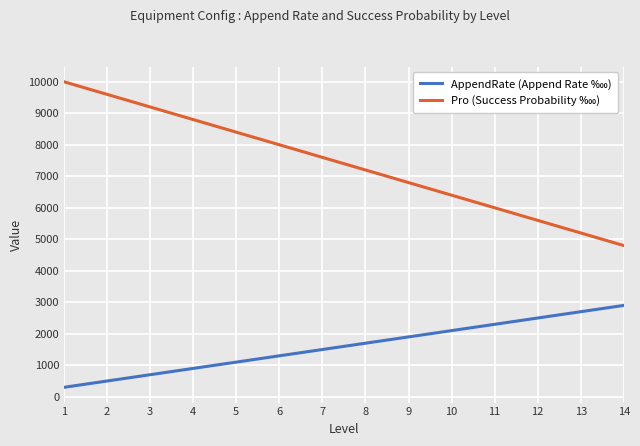

What is the smallest value displayed?

300